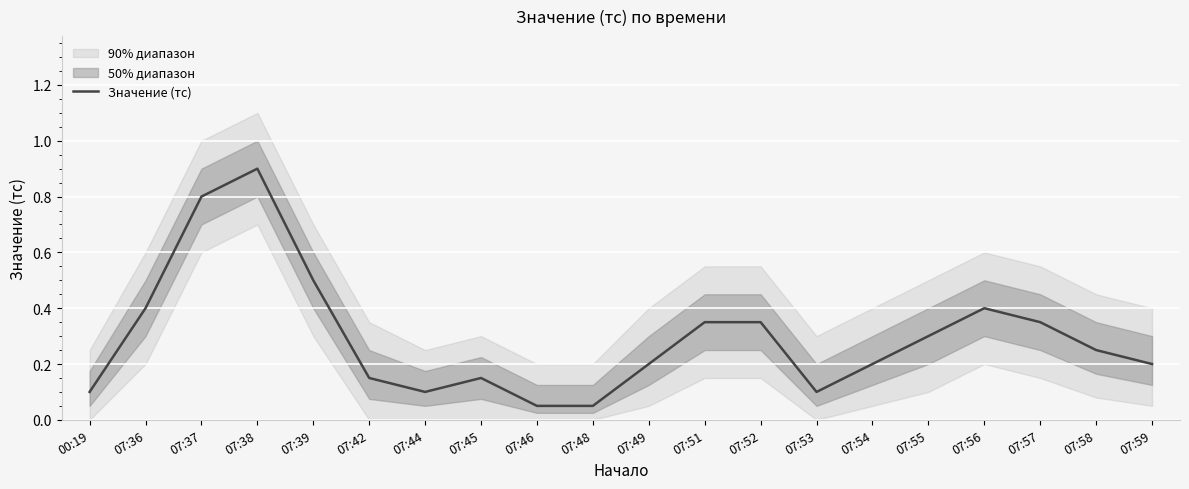

Is this an area chart (filled region under the line)?

No